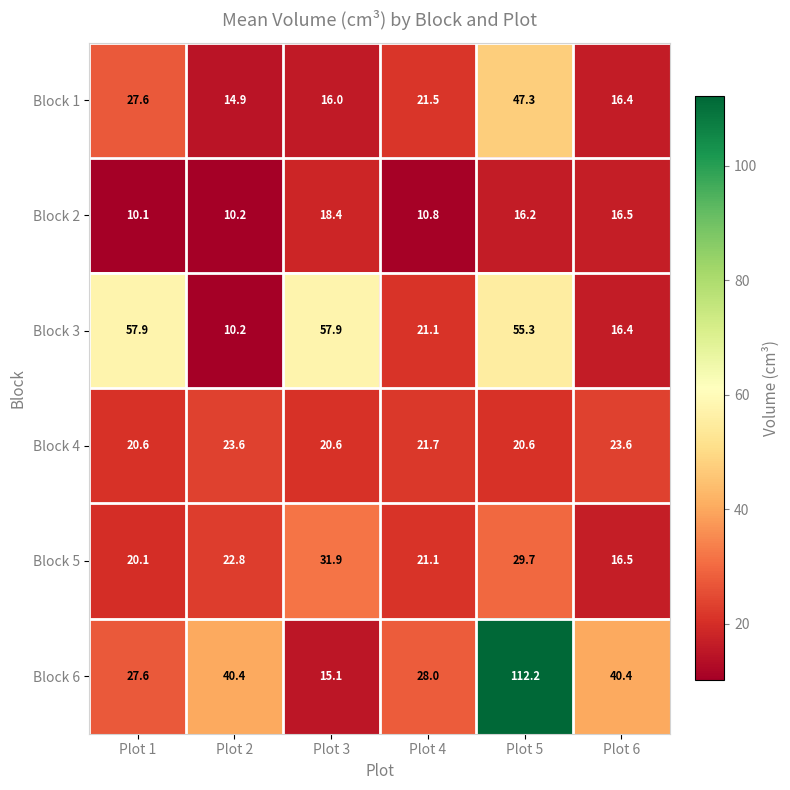

Which series changed the most between Plot 3 and Plot 6?

Block 3